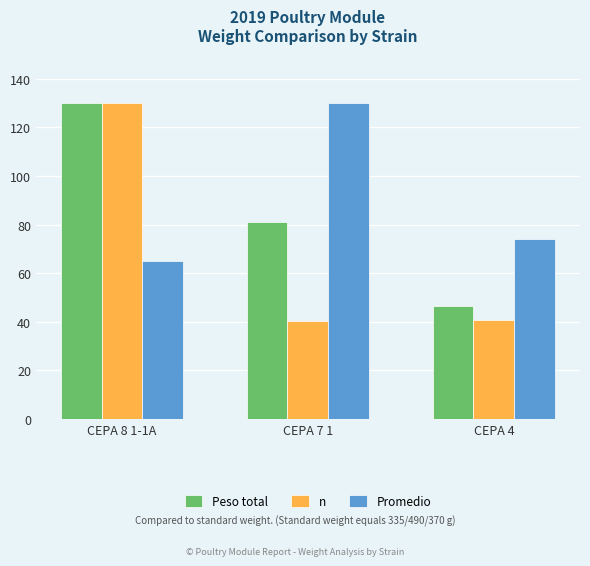

What is the label of the 1st bar from the right?

CEPA 4